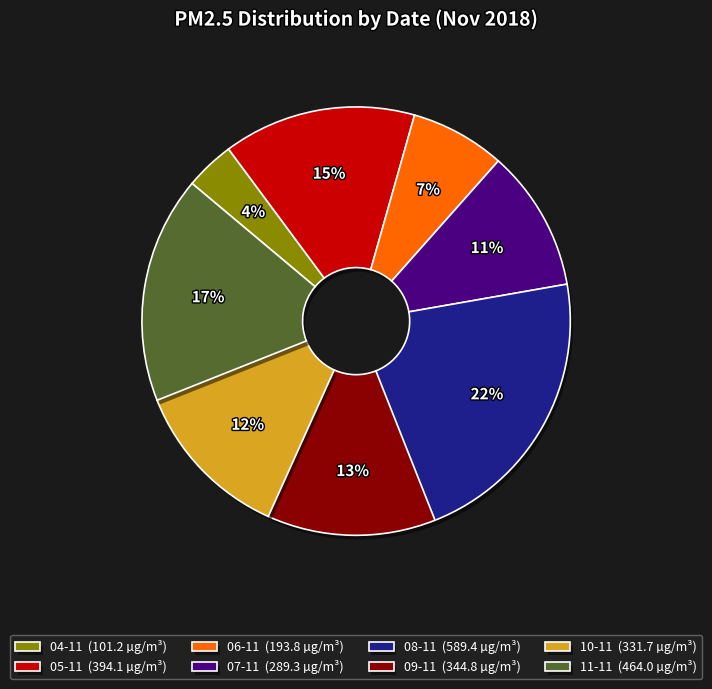

What is the smallest slice in the pie chart?

04-11